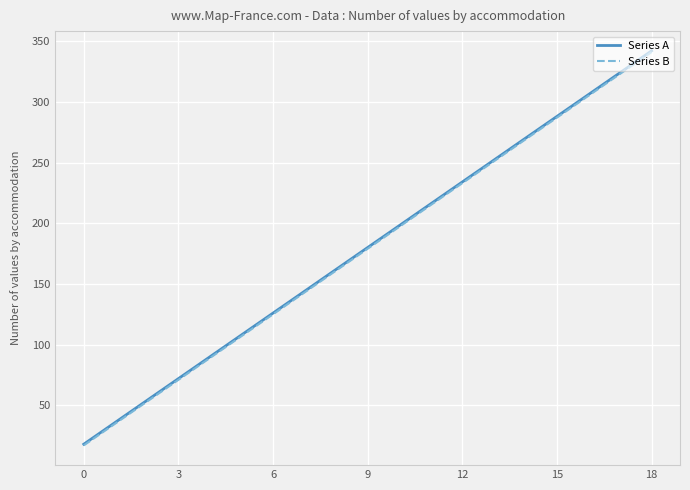

What is the minimum value shown in the chart?

17.0